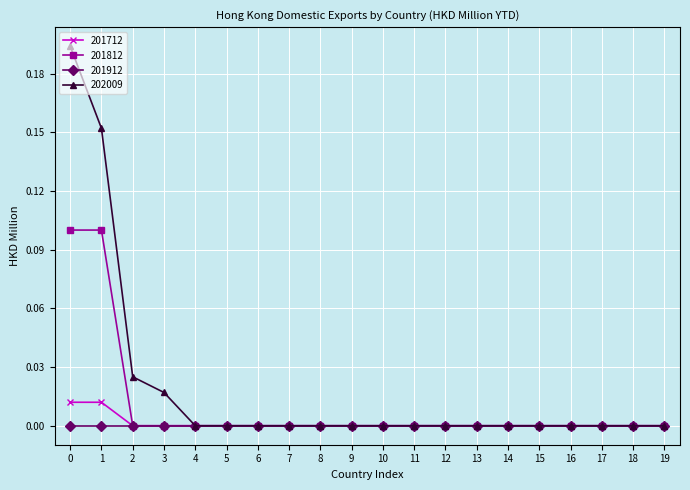

How many series are shown in this chart?

4